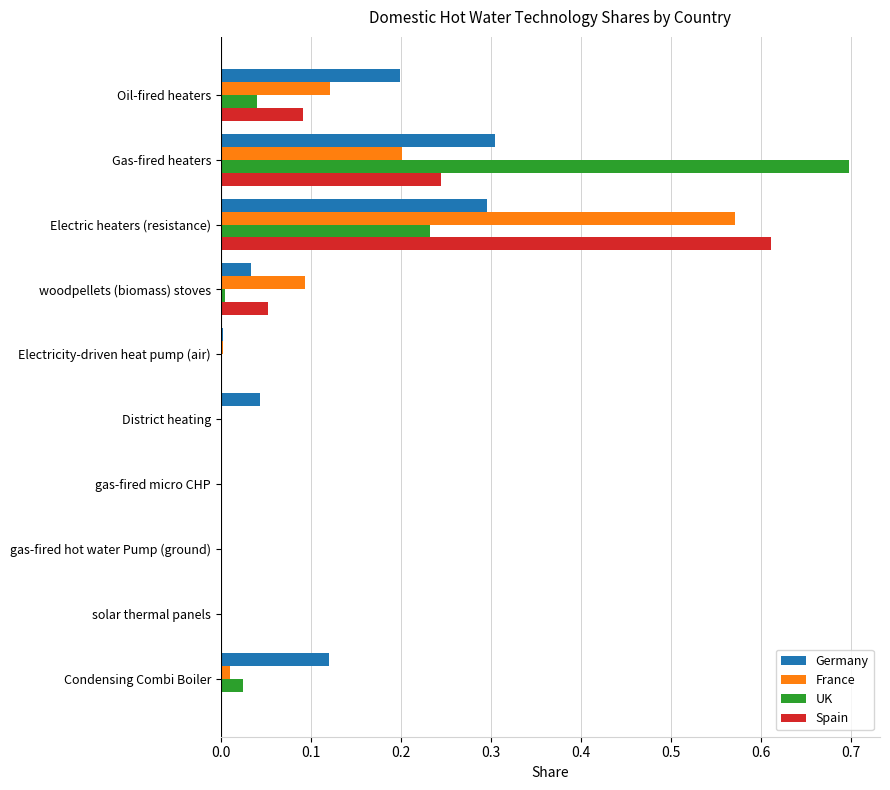

At which label does UK reach its peak?

Gas-fired heaters